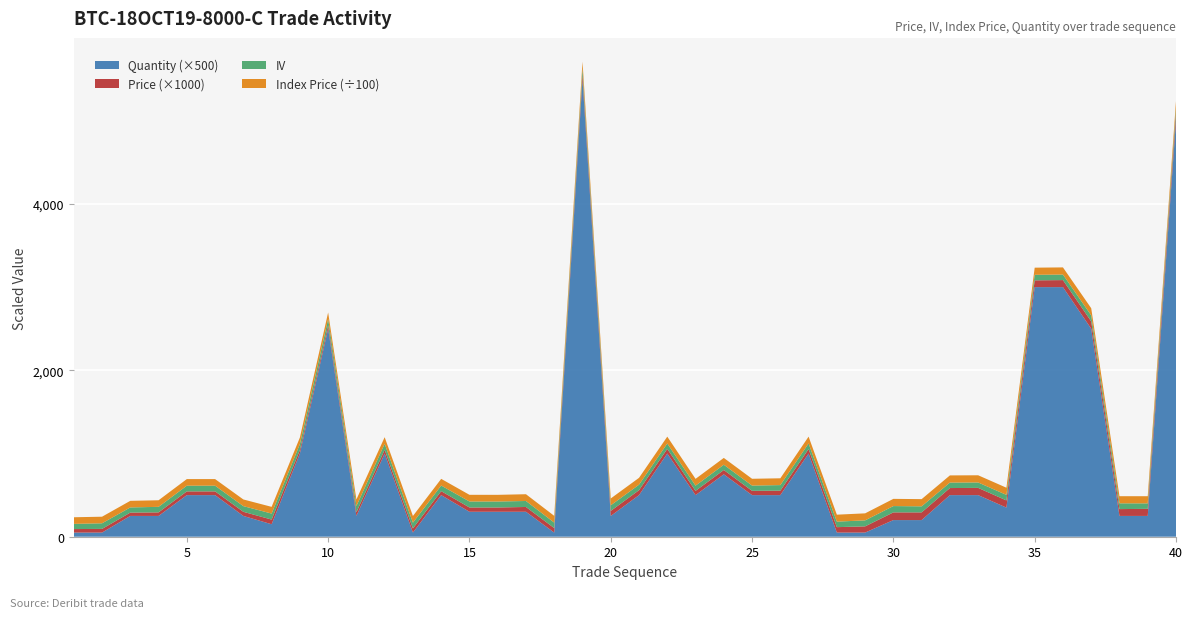

Reading left to right, extract all data points from this chart.

price: 2019-10-06=0.0	2019-10-07=0.0	2019-10-08=0.0	2019-10-09=0.0	2019-10-10=0.0	5=0.0	6=0.0	7=0.1	8=0.0	9=0.0	10=0.0	11=0.0	12=0.1	13=0.0	14=0.1	15=0.1	16=0.1	17=0.1	18=0.1	19=0.1	20=0.1	21=0.1	22=0.1	23=0.1	24=0.1	25=0.1	26=0.1	27=0.1	28=0.1	29=0.1	30=0.1	31=0.1	32=0.1	33=0.1	34=0.1	35=0.1	36=0.1	37=0.1	38=0.1	39=0.1
iv: 2019-10-06=62.4	2019-10-07=67.3	2019-10-08=62.2	2019-10-09=66.6	2019-10-10=68.5	5=68.5	6=68.2	7=72.3	8=70.9	9=74.4	10=74.9	11=71.4	12=68.9	13=67.2	14=71.9	15=71.6	16=72.0	17=66.0	18=69.2	19=67.7	20=65.8	21=64.8	22=62.9	23=63.5	24=63.3	25=67.0	26=67.2	27=66.3	28=72.0	29=75.9	30=72.6	31=65.9	32=65.1	33=66.7	34=66.7	35=66.4	36=72.1	37=69.3	38=65.7	39=65.2
indexPrice: 2019-10-06=7953.5	2019-10-07=7926.6	2019-10-08=7922.7	2019-10-09=7911.6	2019-10-10=7932.2	5=7932.2	6=8014.1	7=8070.8	8=7862.8	9=7829.0	10=7858.6	11=7931.6	12=8038.4	13=8025.3	14=8031.1	15=8034.9	16=8129.1	17=8128.7	18=8186.2	19=8229.9	20=8240.2	21=8209.8	22=8160.8	23=8176.6	24=8171.3	25=8174.4	26=8179.6	27=8368.8	28=8437.5	29=8665.3	30=8665.3	31=8613.8	32=8642.0	33=8623.4	34=8570.5	35=8608.8	36=8620.3	37=8564.5	38=8627.2	39=8617.5
quantity: 2019-10-06=0.1	2019-10-07=0.1	2019-10-08=0.5	2019-10-09=0.5	2019-10-10=1.0	5=1.0	6=0.5	7=0.3	8=2.0	9=5.0	10=0.5	11=2.0	12=0.1	13=1.0	14=0.6	15=0.6	16=0.6	17=0.1	18=11.0	19=0.5	20=1.0	21=2.0	22=1.0	23=1.5	24=1.0	25=1.0	26=2.0	27=0.1	28=0.1	29=0.4	30=0.4	31=1.0	32=1.0	33=0.7	34=6.0	35=6.0	36=5.0	37=0.5	38=0.5	39=10.0